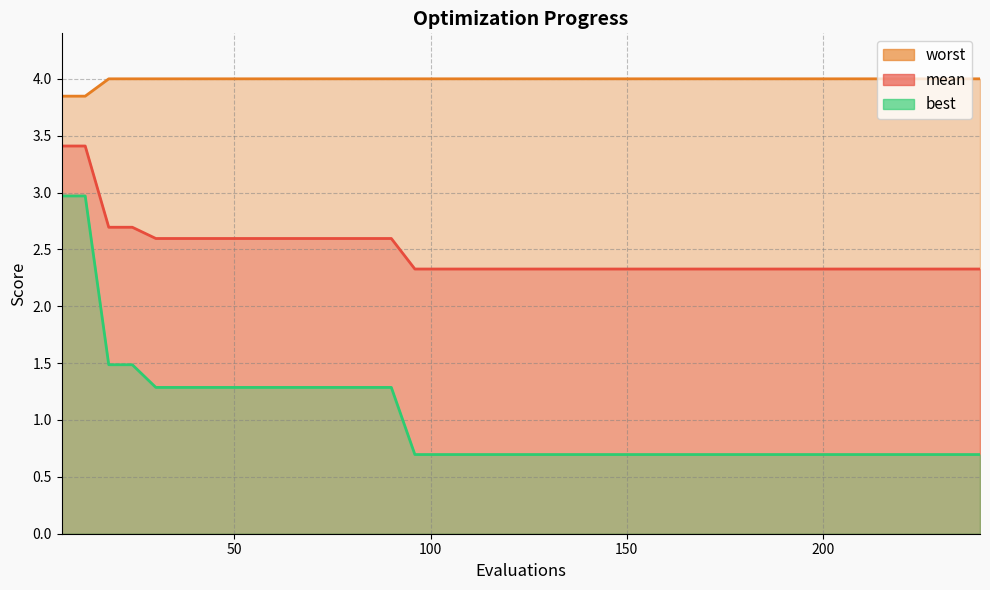

Which series has the largest total across all categories?

worst